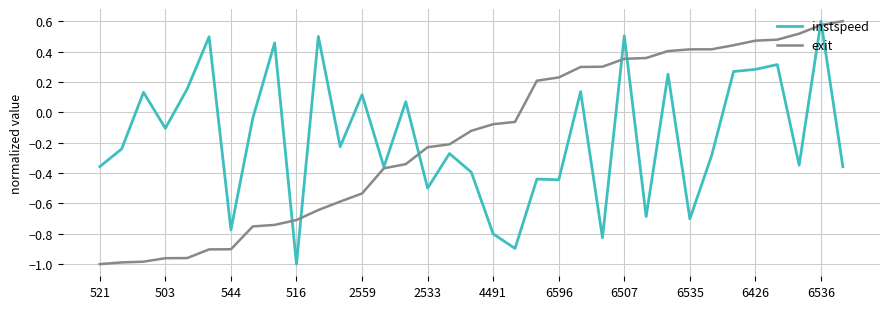

Which category has the highest value in the exit series?

34